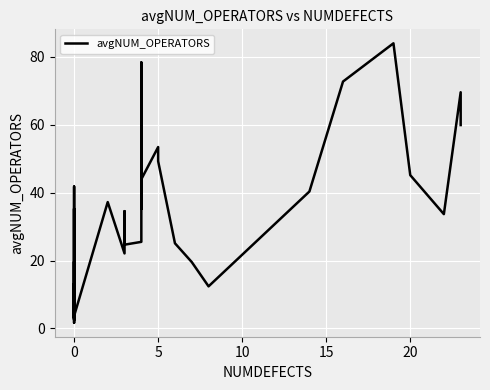

The value at 27 is 71.3. True or false?

False